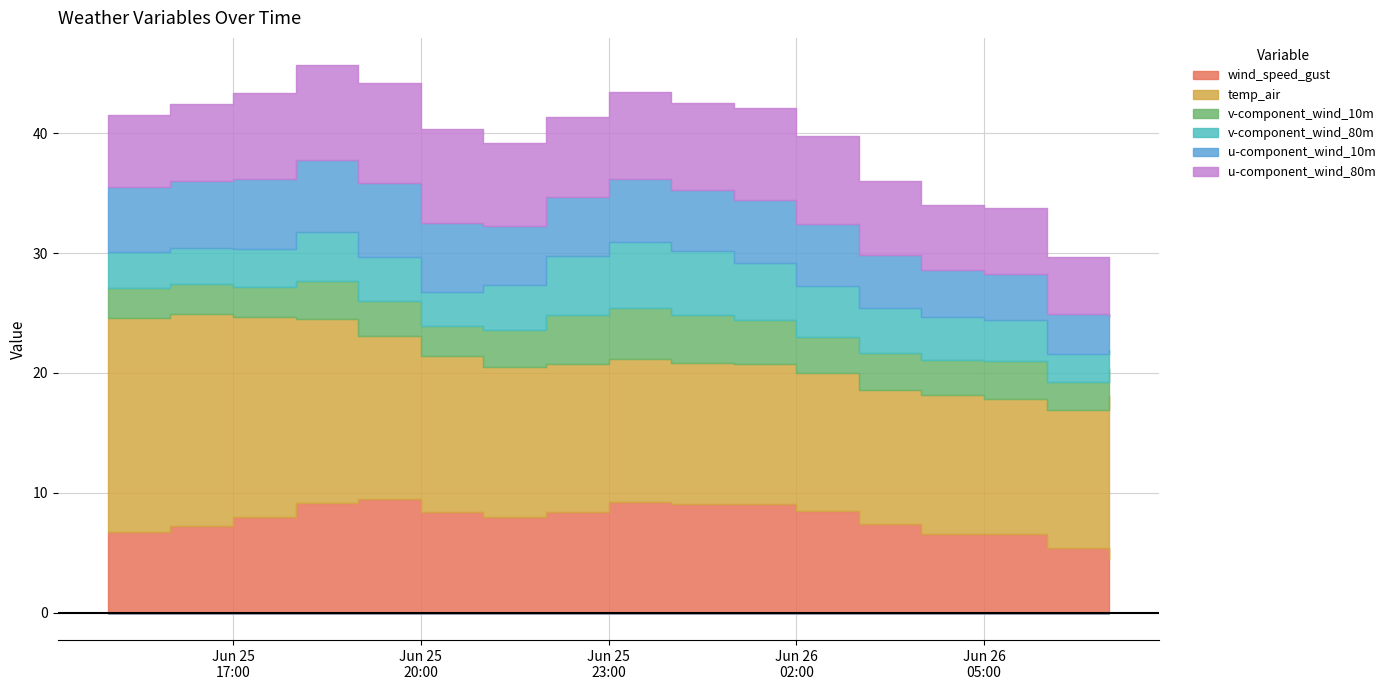

What is the total value across all series at 2021-06-25 17:00?

43.3